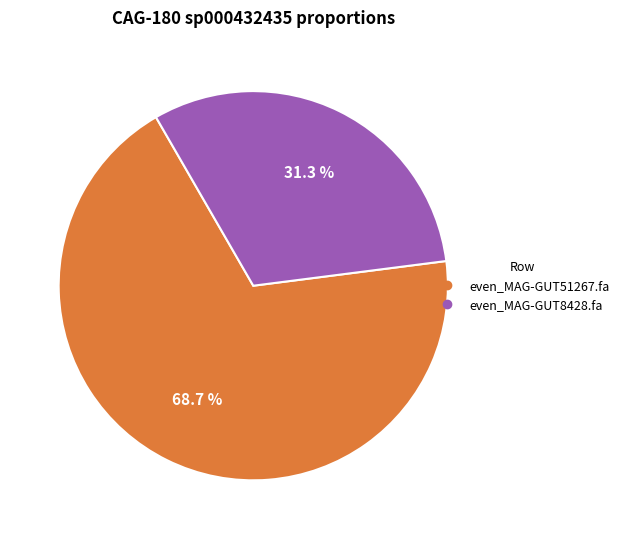

Is there any slice that represents more than half of the pie?

Yes